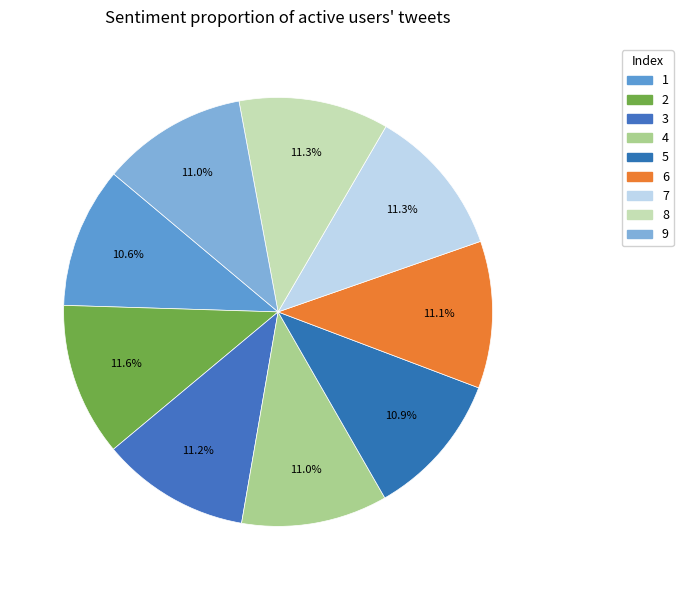

Count the number of slices in the pie.

9